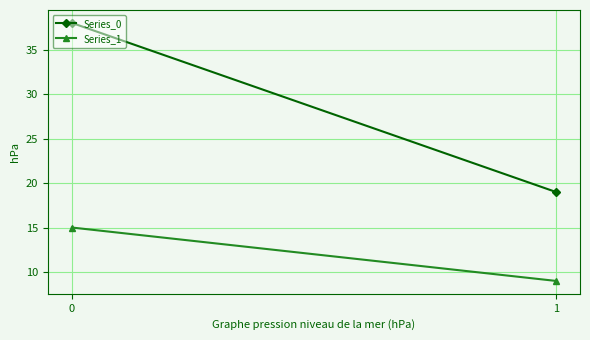

Which series has the largest total across all categories?

Series_0